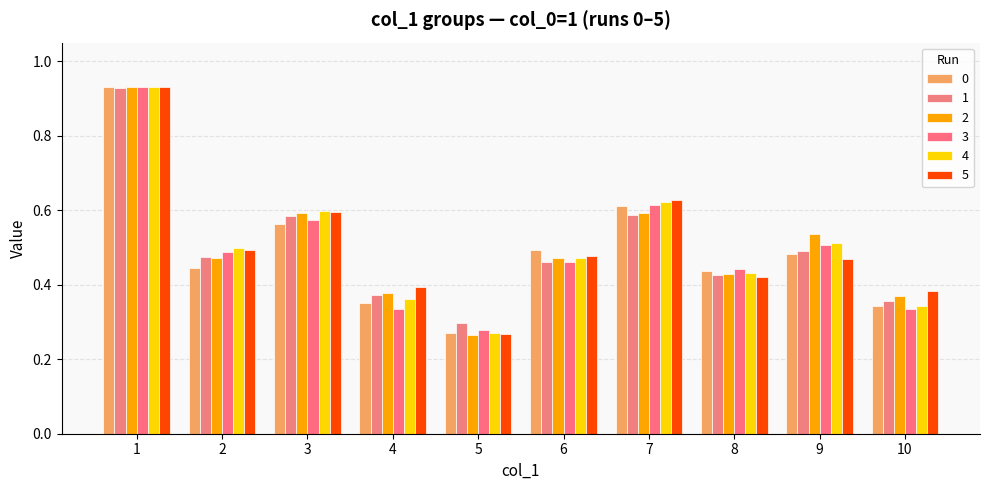

What is the minimum value shown in the chart?

0.3